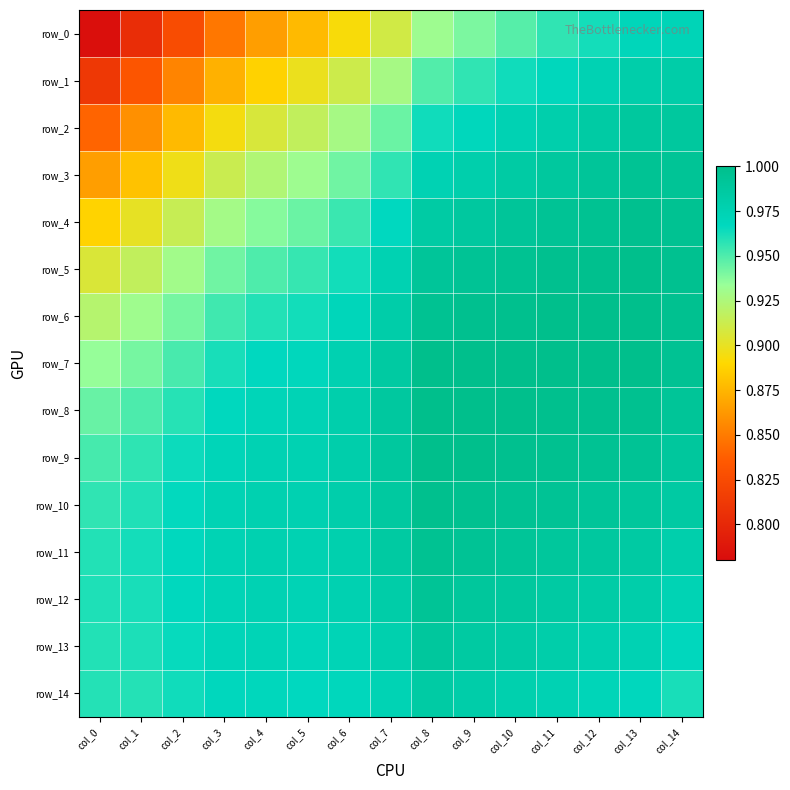

What is the difference between the highest and lowest values at col_7?

0.1